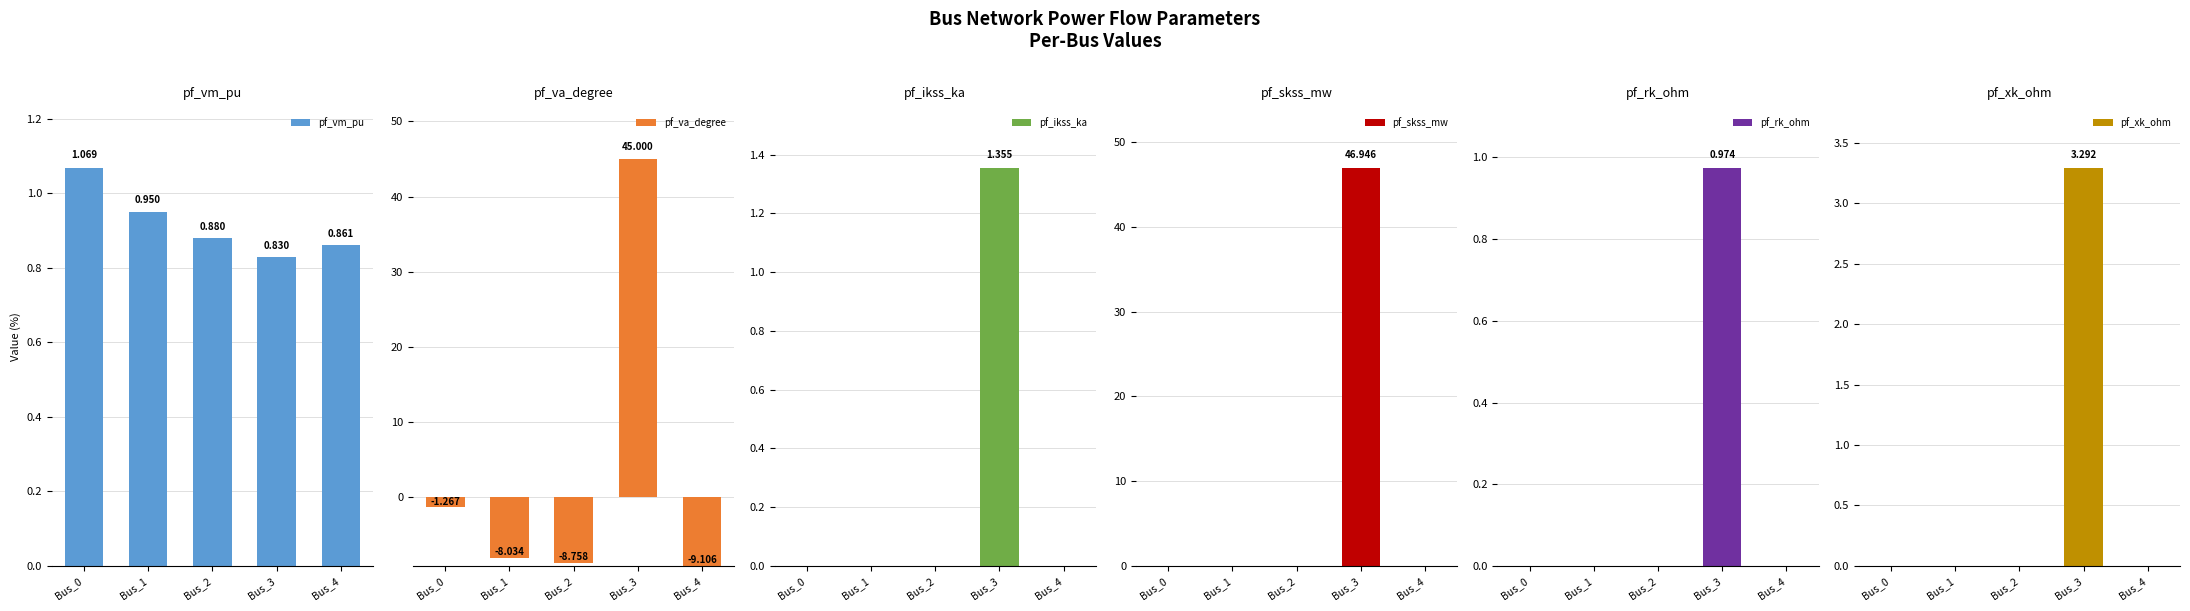

What is the total value across all series at Bus_1?

-7.1